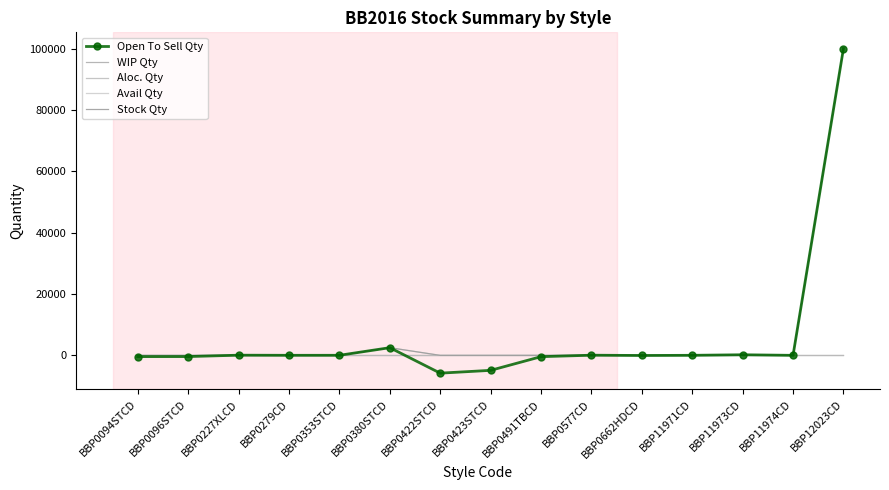

What is the difference between the maximum and minimum values in the Stock Qty series?

99984